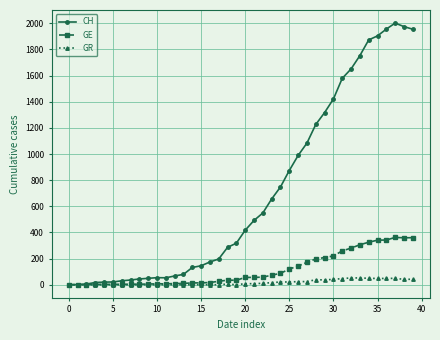

What is the maximum value shown in the chart?

2002